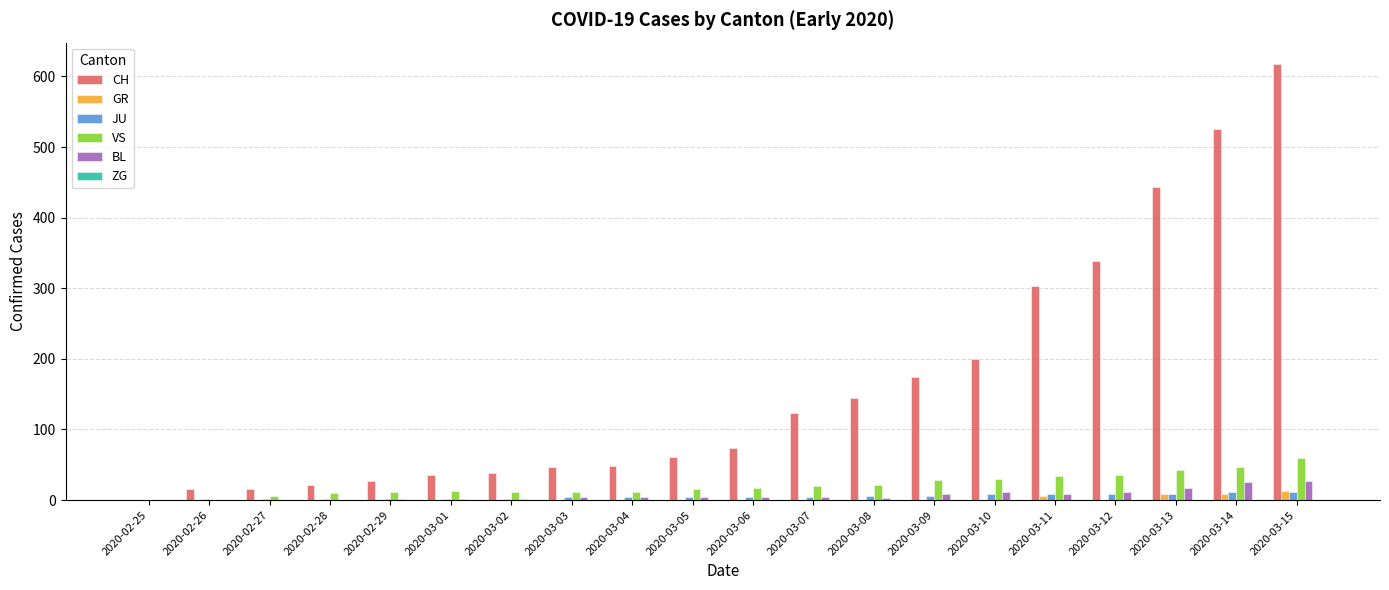

Which series has the largest total across all categories?

CH